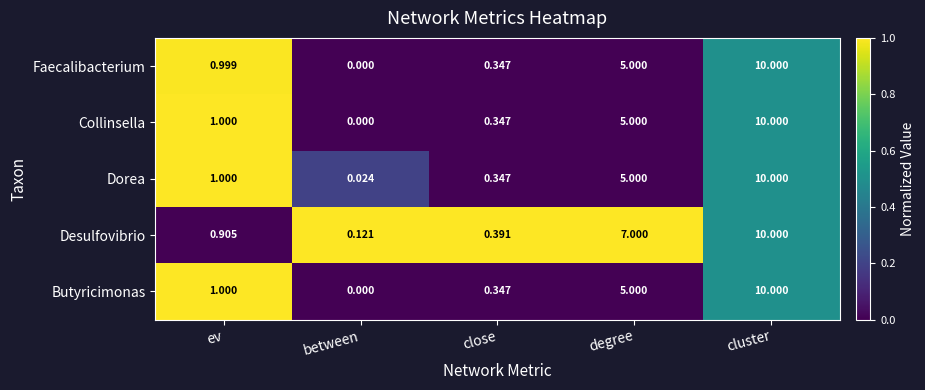

Which series changed the most between between and degree?

Desulfovibrio